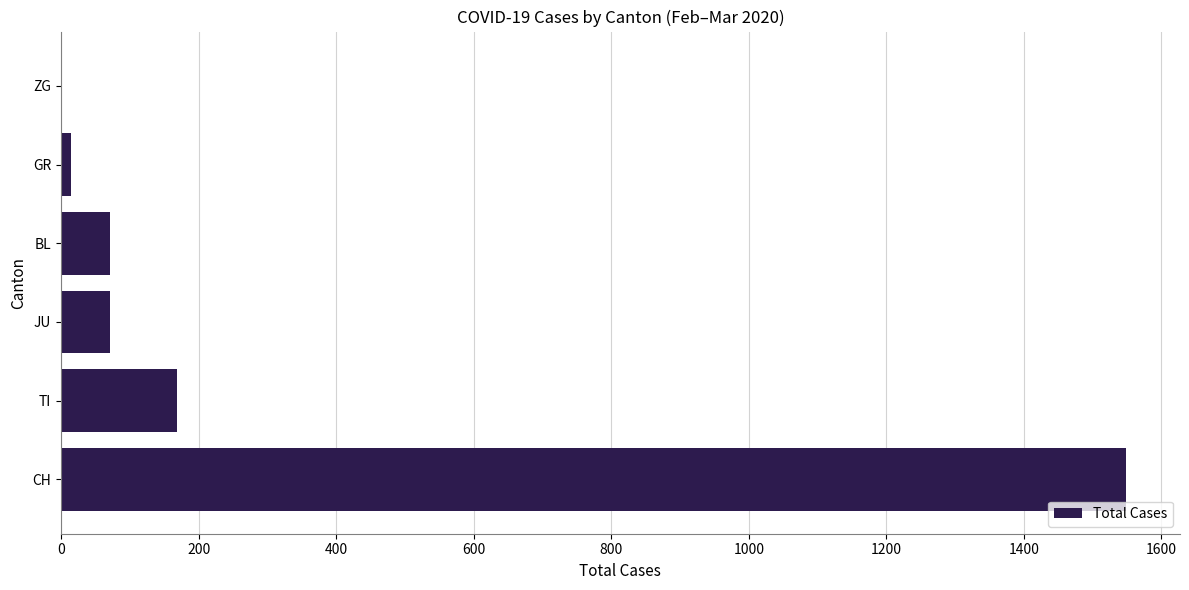

Reading top to bottom, extract all data points from this chart.

ZG=0	GR=15	BL=71	JU=71	TI=169	CH=1549